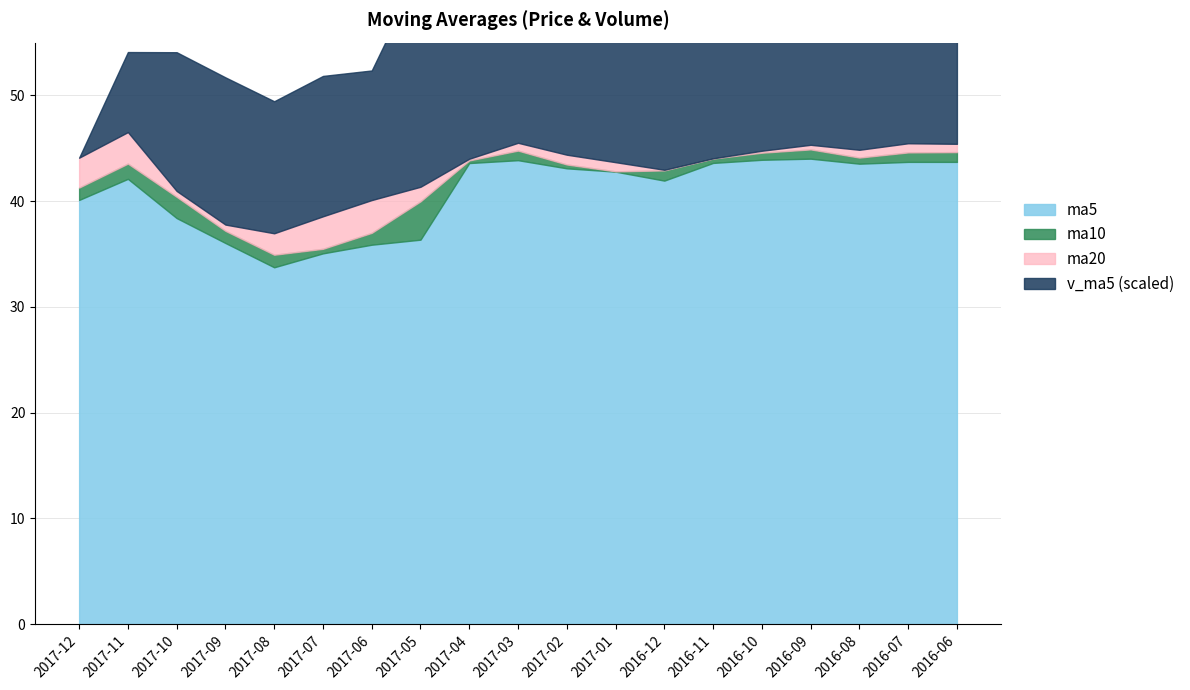

How many lines are shown in the chart?

4